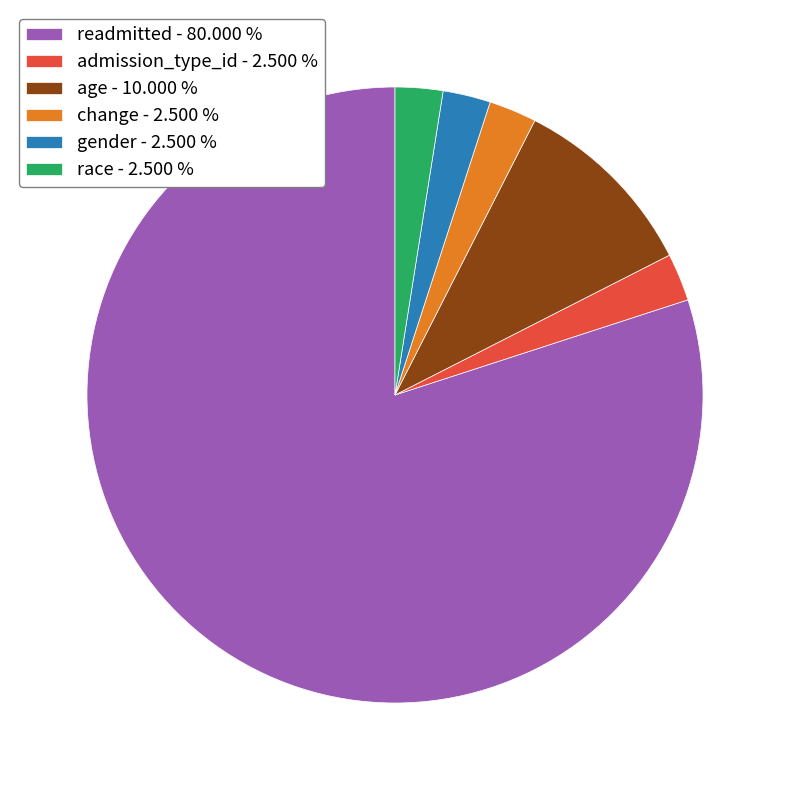

Is it true that gender is 2% of the pie?

True